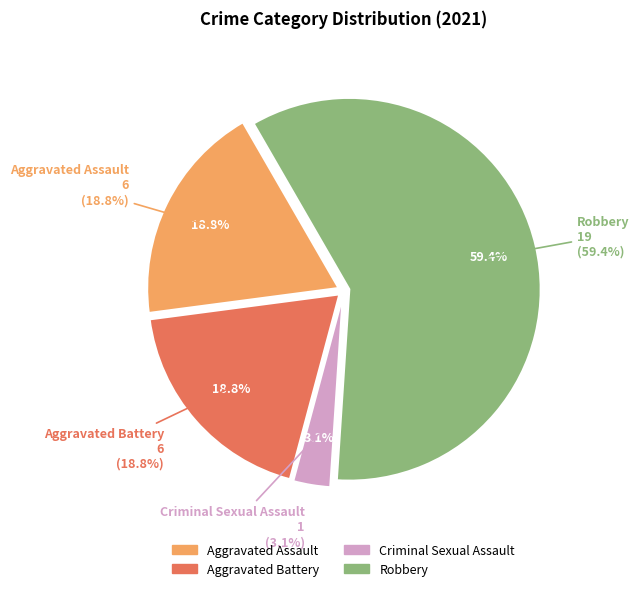

Is the sum of Aggravated Battery and Robbery greater than half?

Yes